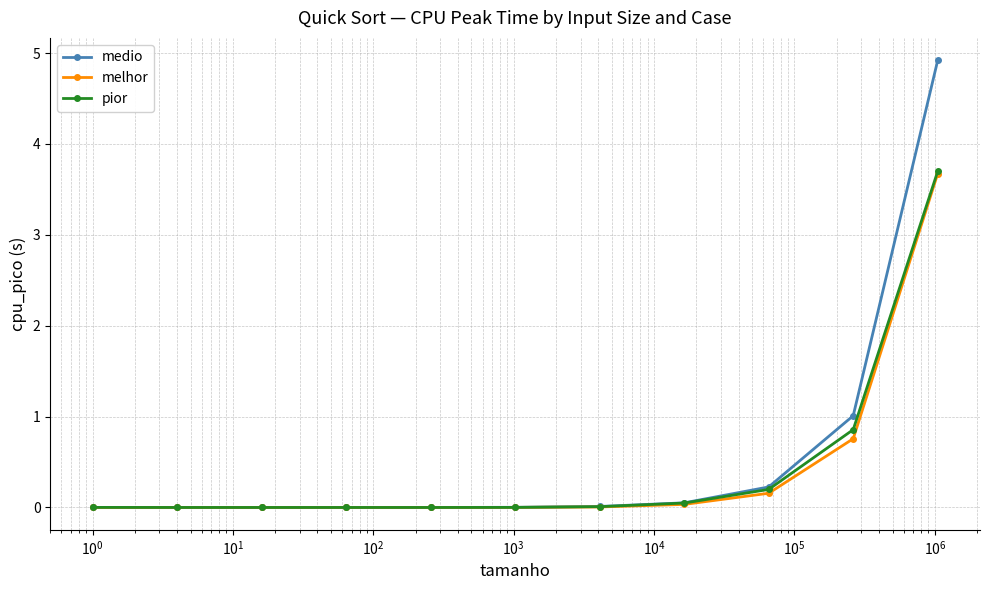

What is the difference between the second highest and second lowest values in the medio series?

1.0